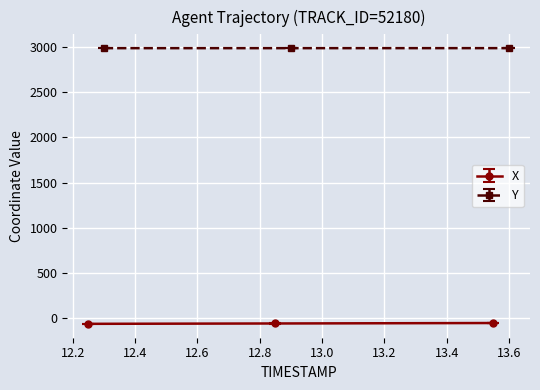

The value of Y at 13.2 is 2986.0. True or false?

True